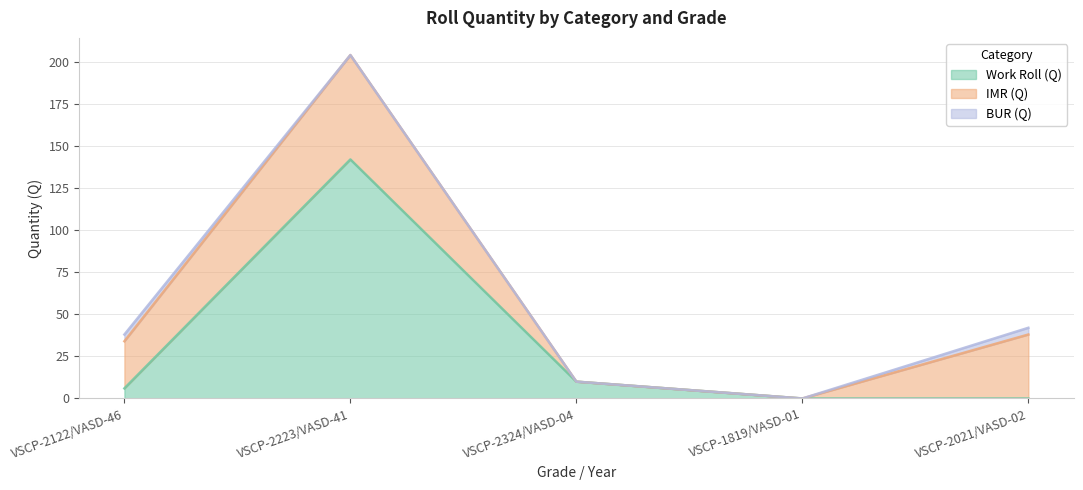

What is the average value of the Work Roll (Q) series?

32